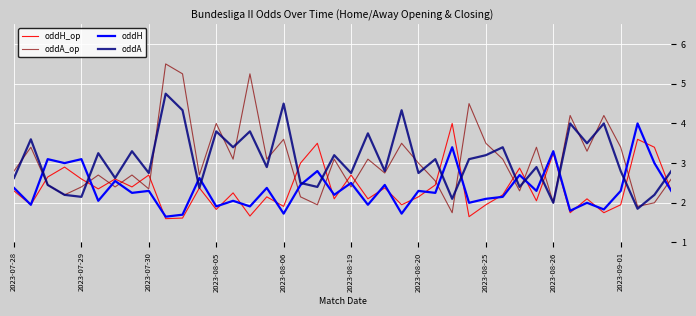

Which series has the largest range (max minus min)?

oddA_op